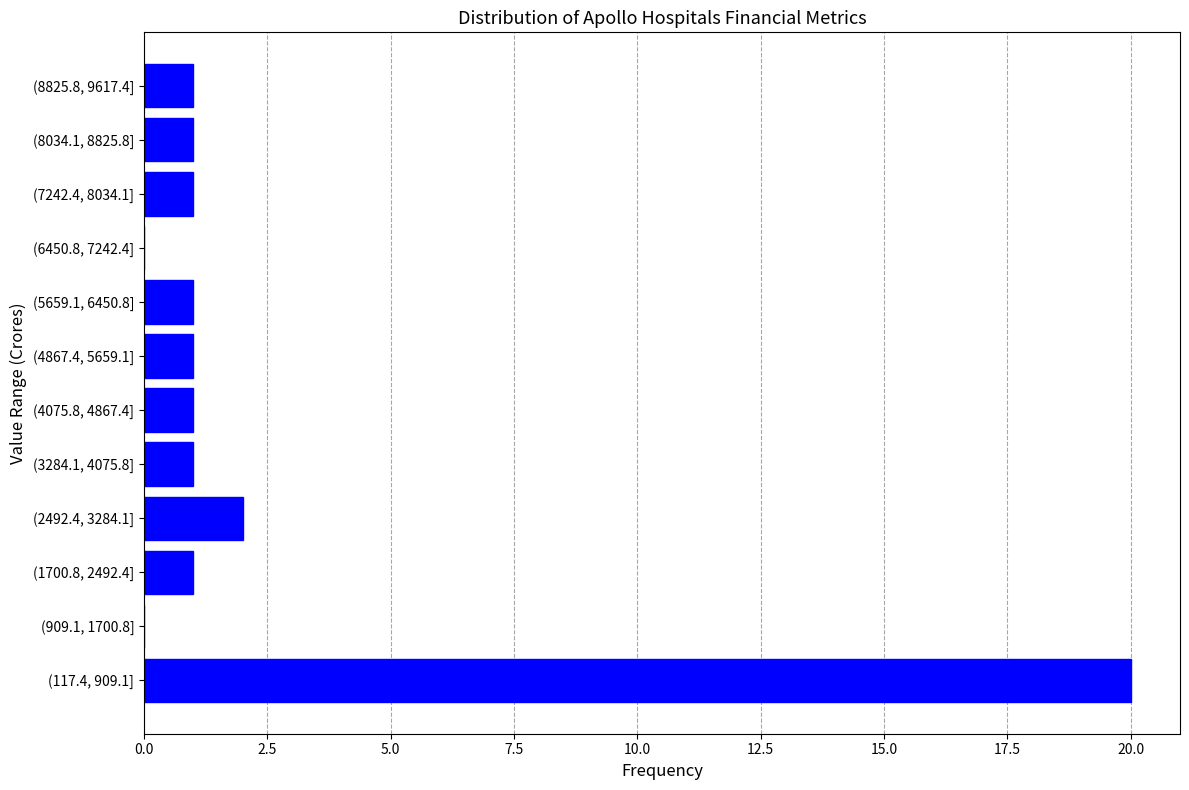

Reading bottom to top, what are all the values shown in this chart?

(117.4, 909.1]=20	(909.1, 1700.8]=0	(1700.8, 2492.4]=1	(2492.4, 3284.1]=2	(3284.1, 4075.8]=1	(4075.8, 4867.4]=1	(4867.4, 5659.1]=1	(5659.1, 6450.8]=1	(6450.8, 7242.4]=0	(7242.4, 8034.1]=1	(8034.1, 8825.8]=1	(8825.8, 9617.4]=1